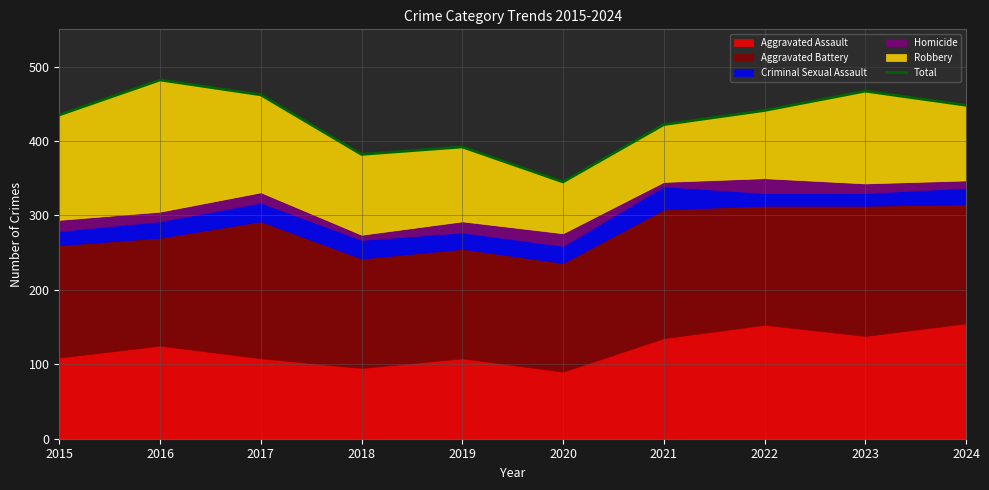

What value does the data have at 2019, to the nearest 10?

390